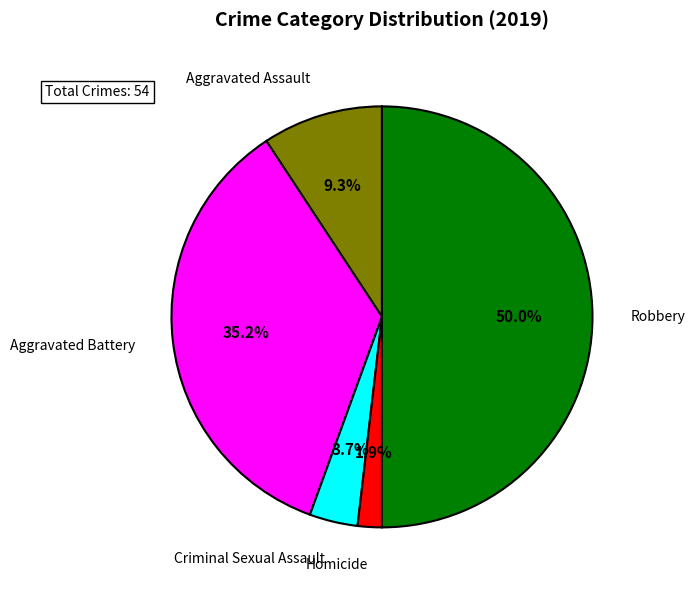

Which has a higher value, Homicide or Aggravated Assault?

Aggravated Assault